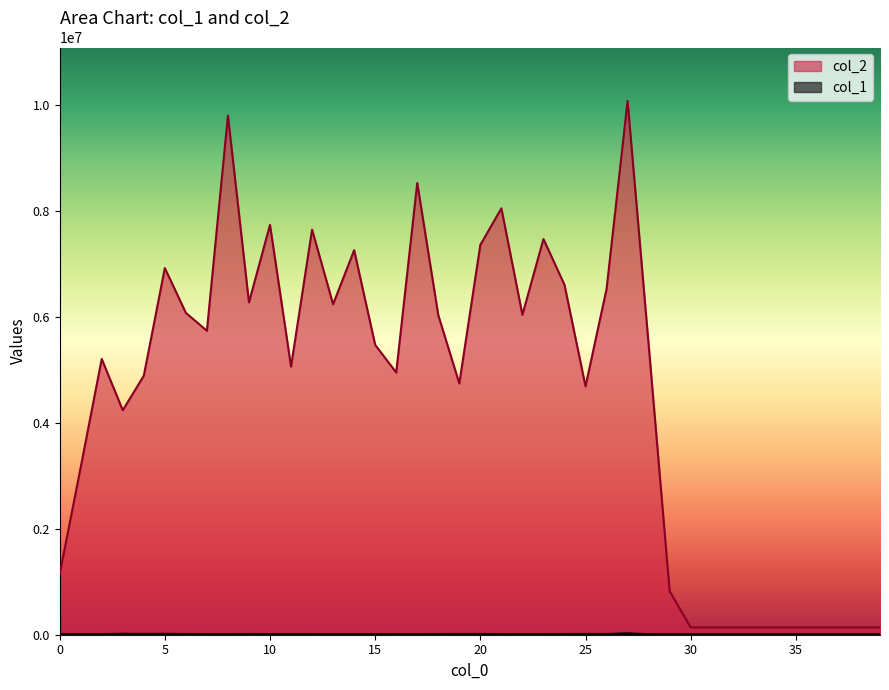

Reading left to right, extract all data points from this chart.

col_1: 0=2550	1=4100	2=4822	3=11160	4=8705	5=10341	6=6848	7=4962	8=4647	9=6765	10=5209	11=6107	12=5581	13=4658	14=4771	15=4197	16=5290	17=4582	18=6398	19=7424	20=7583	21=5008	22=5343	23=5173	24=6759	25=7921	26=7319	27=19098	28=3331	29=2489	30=2452	31=2452	32=2452	33=2452	34=2452	35=2452	36=2452	37=2452	38=2452	39=2452
col_2: 0=1142144	1=3160664	2=5205664	3=4236833	4=4888974	5=6921571	6=6075406	7=5737697	8=9799742	9=6273180	10=7736257	11=5061701	12=7646436	13=6238500	14=7258457	15=5472225	16=4949367	17=8527821	18=6032764	19=4742553	20=7359093	21=8050247	22=6038971	23=7470277	24=6605822	25=4687954	26=6527528	27=10077235	28=5478829	29=822791	30=137312	31=137312	32=137312	33=137312	34=137312	35=137312	36=137312	37=137312	38=137312	39=137312